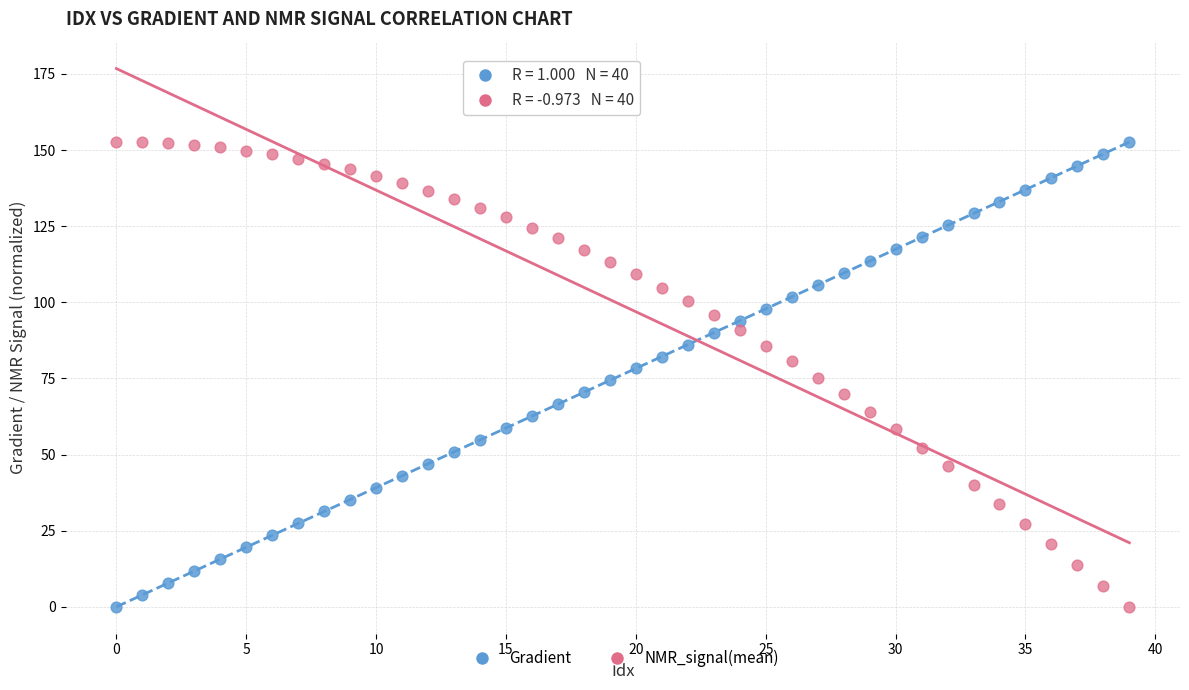

Across all data points, what is the range of Y values (max minus min)?

152.6